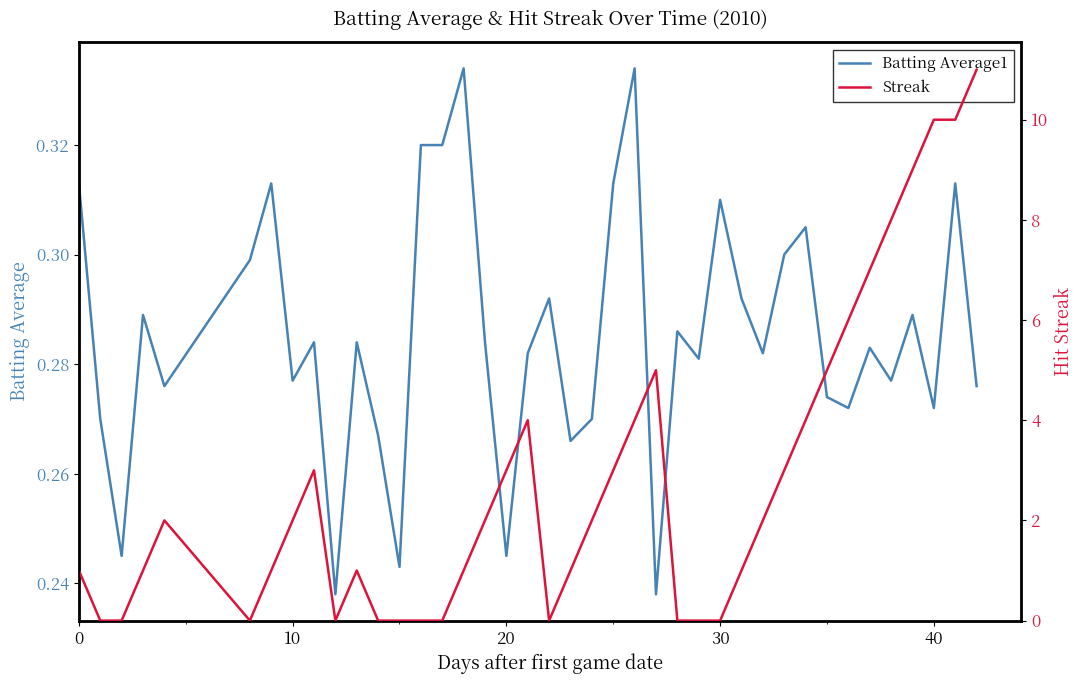

How many lines are shown in the chart?

2